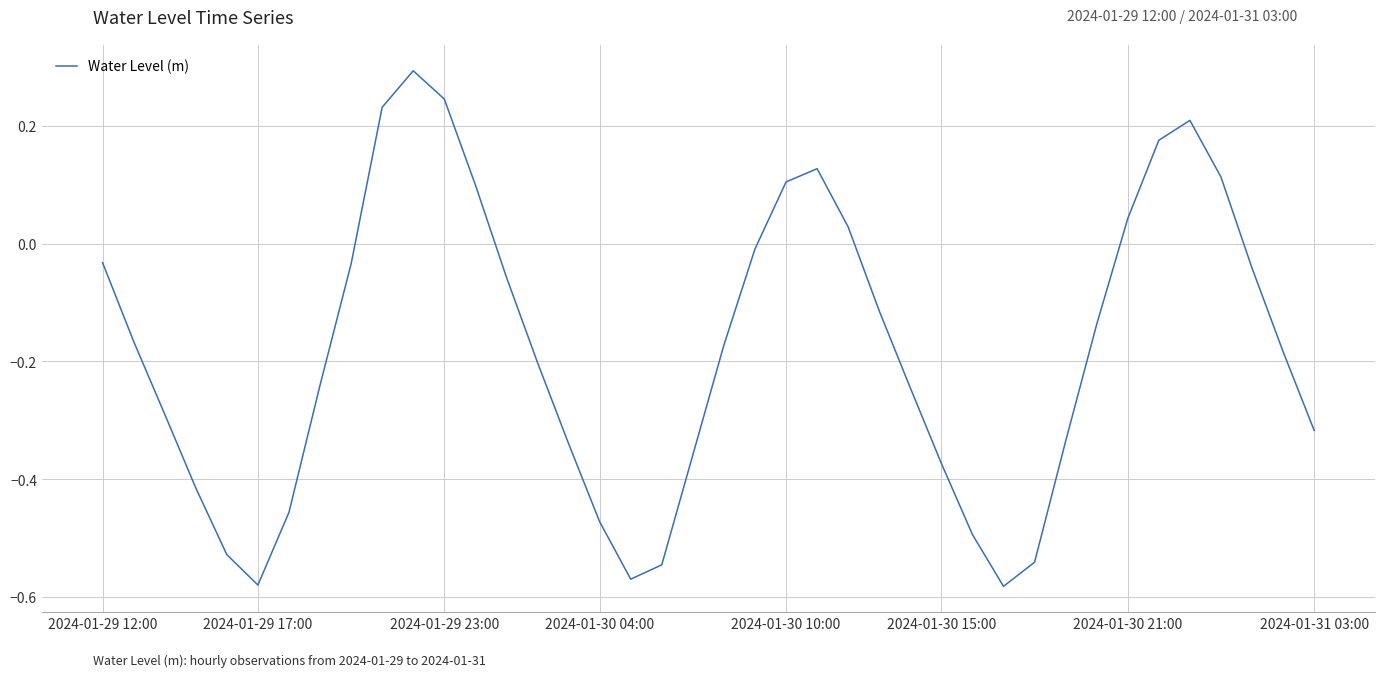

How many negative values are there?

29